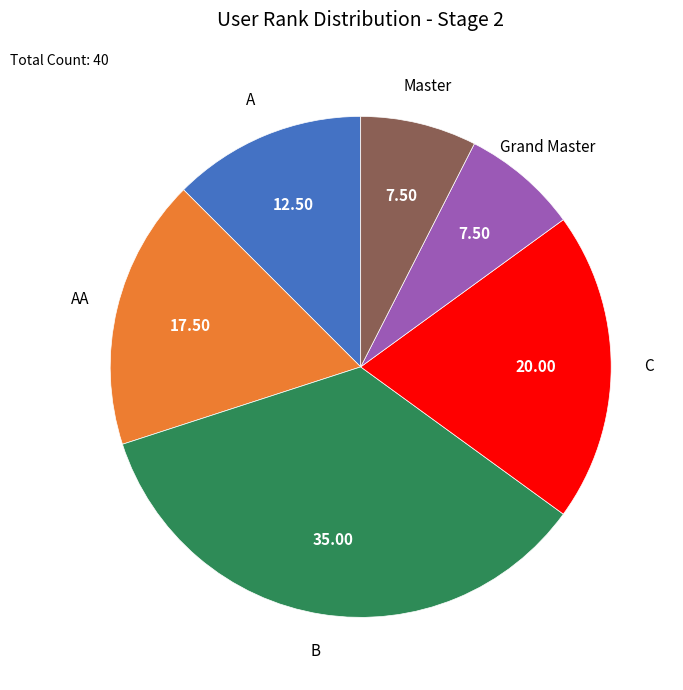

Is there a majority slice in this chart?

No